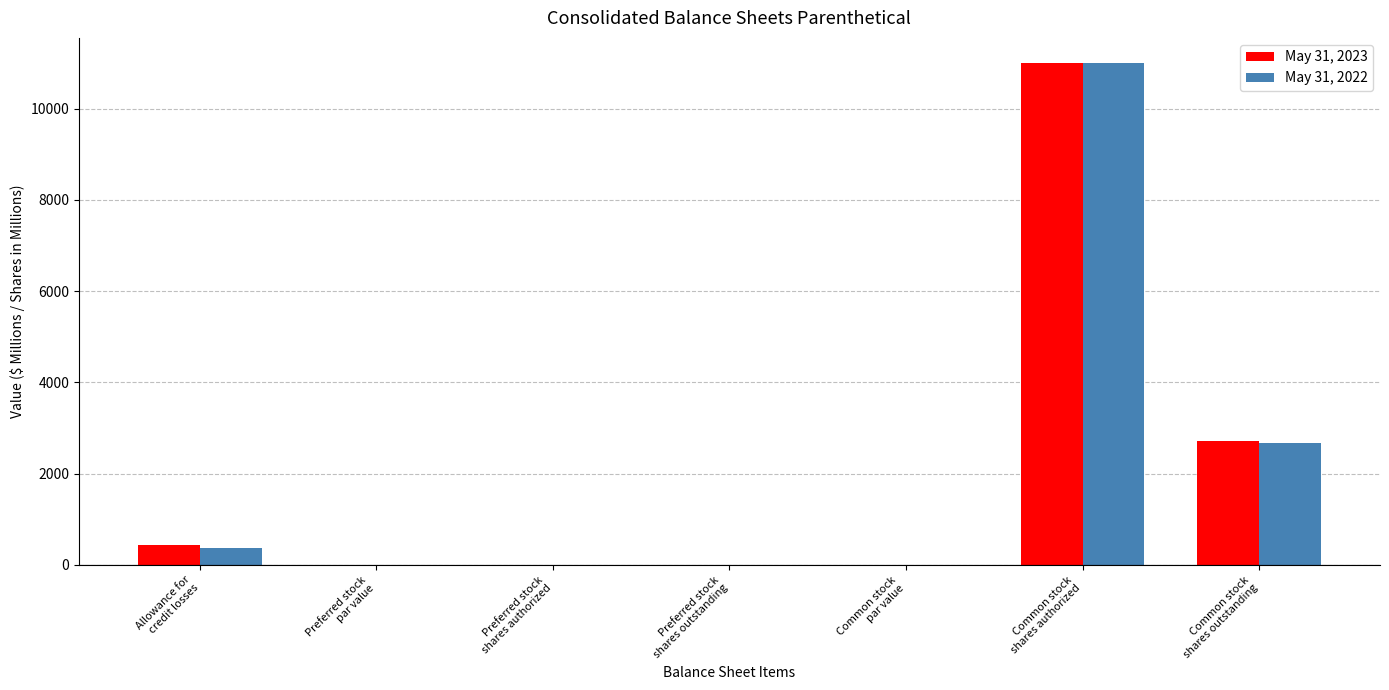

What is the greatest value displayed?

11000.0